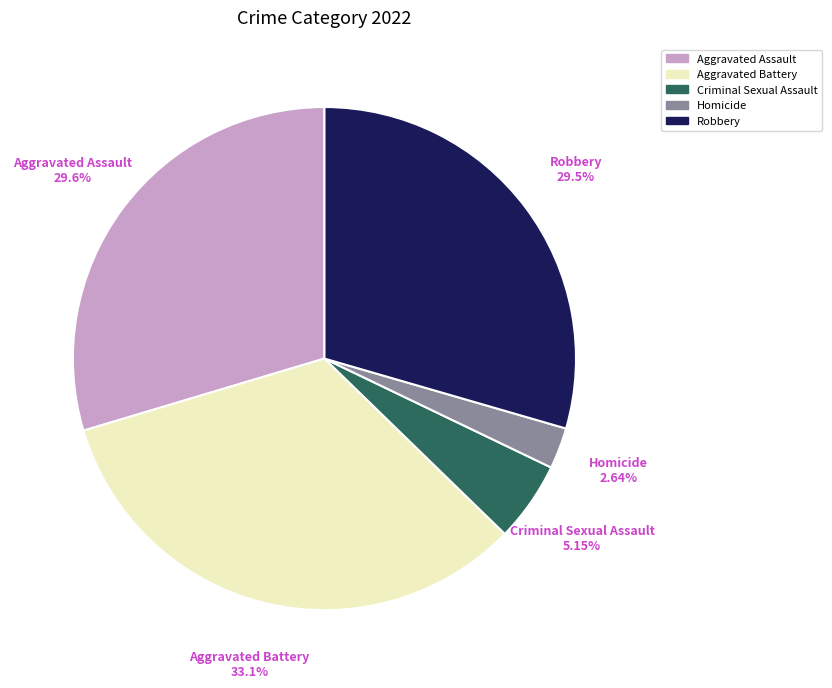

To the nearest percent, what is the difference between the Criminal Sexual Assault and Aggravated Battery slice percentages?

28%